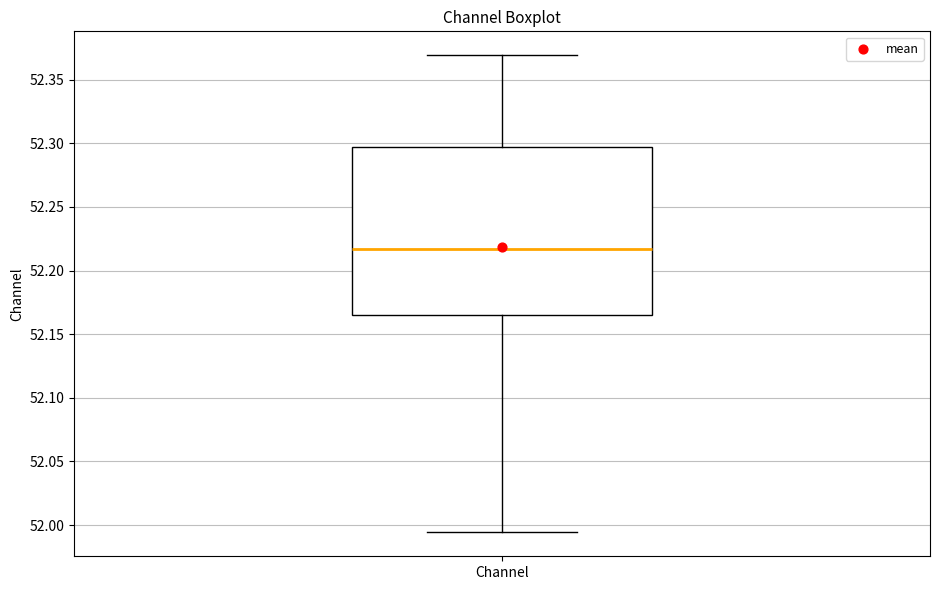

Read this box plot against the y-axis: the position of the median line, the range covered by the box, and the ends of both whiskers. The values are not printed on the chart, so give them approximately, as read against the axis.

median 52.215, box 52.165 to 52.300, whiskers 51.995 to 52.370